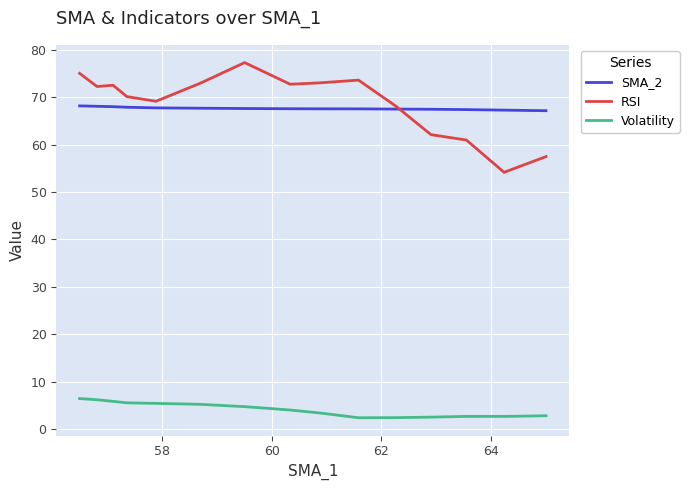

True or false: SMA_2 and Volatility intersect in this chart.

False